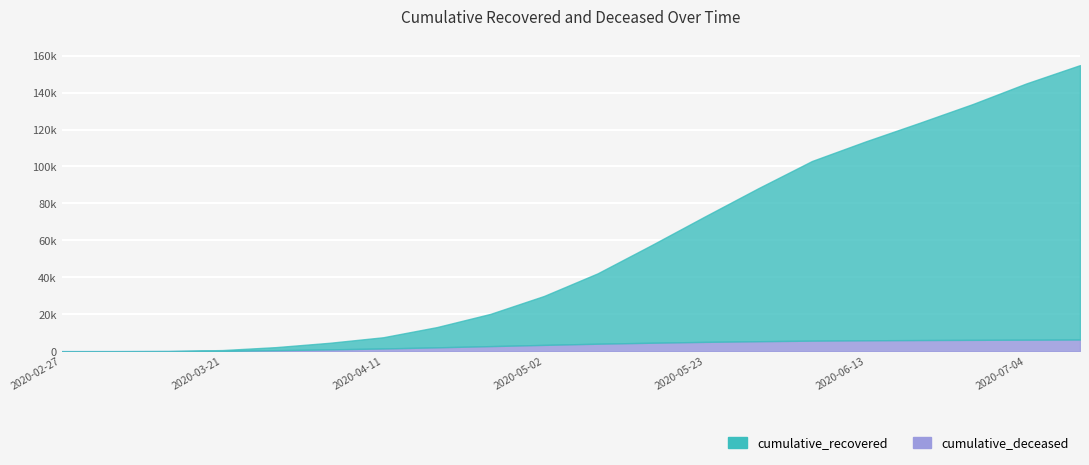

Reading right to left, extract all data points from this chart.

cumulative_recovered: 2020-07-11=154885	2020-07-04=144996	2020-06-27=133822	2020-06-20=123575	2020-06-13=113570	2020-06-06=102969	2020-05-30=88248	2020-05-23=72908	2020-05-16=57314	2020-05-09=42117	2020-05-02=29874	2020-04-25=20166	2020-04-18=13008	2020-04-11=7513	2020-04-04=4520	2020-03-28=2169	2020-03-21=571	2020-03-14=83	2020-03-07=10	2020-02-27=2
cumulative_deceased: 2020-07-11=6292	2020-07-04=6205	2020-06-27=6113	2020-06-20=6003	2020-06-13=5871	2020-06-06=5681	2020-05-30=5369	2020-05-23=5014	2020-05-16=4547	2020-05-09=4025	2020-05-02=3383	2020-04-25=2718	2020-04-18=2058	2020-04-11=1441	2020-04-04=954	2020-03-28=522	2020-03-21=142	2020-03-14=20	2020-03-07=1	2020-02-27=0